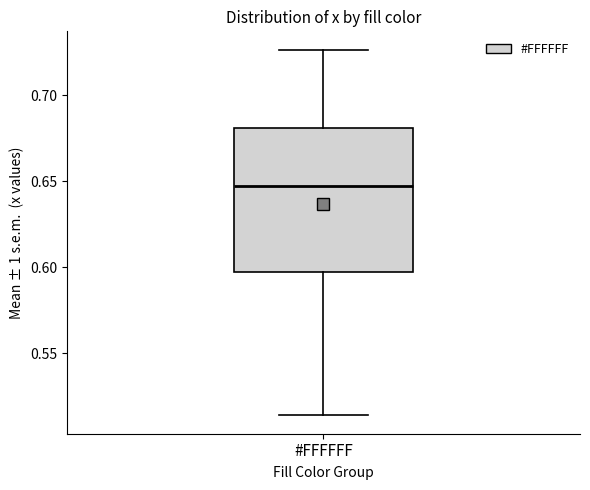

Where does the median line of the box for #FFFFFF sit on the y-axis? The values are not printed on the chart, so give them approximately, as read against the axis.

0.645